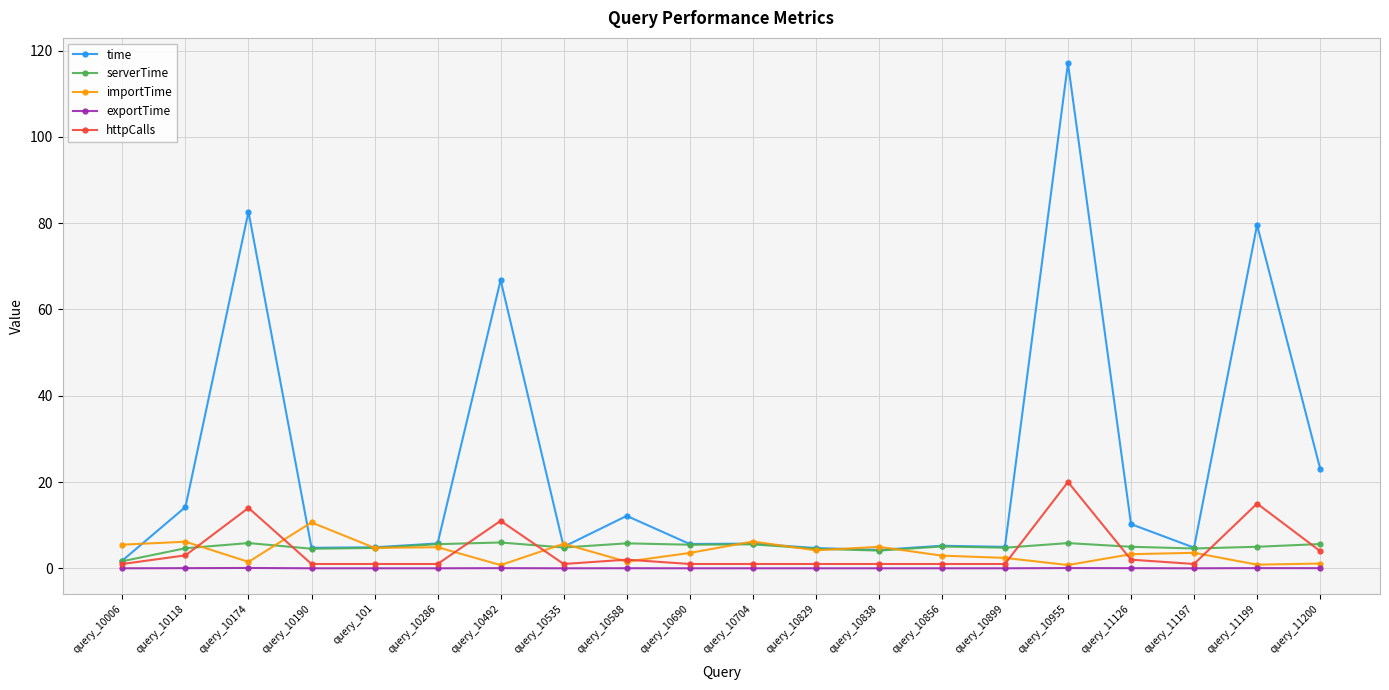

What is the spread (max minus min) of values at query_10174?

82.6